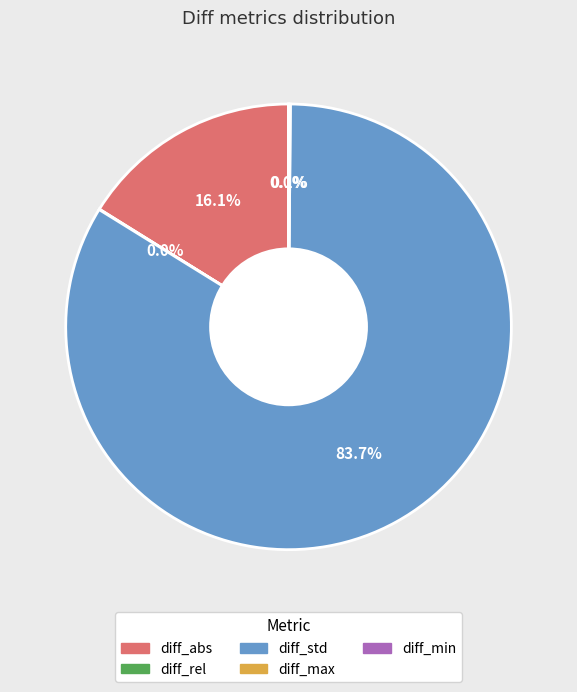

Is there a majority slice in this chart?

Yes